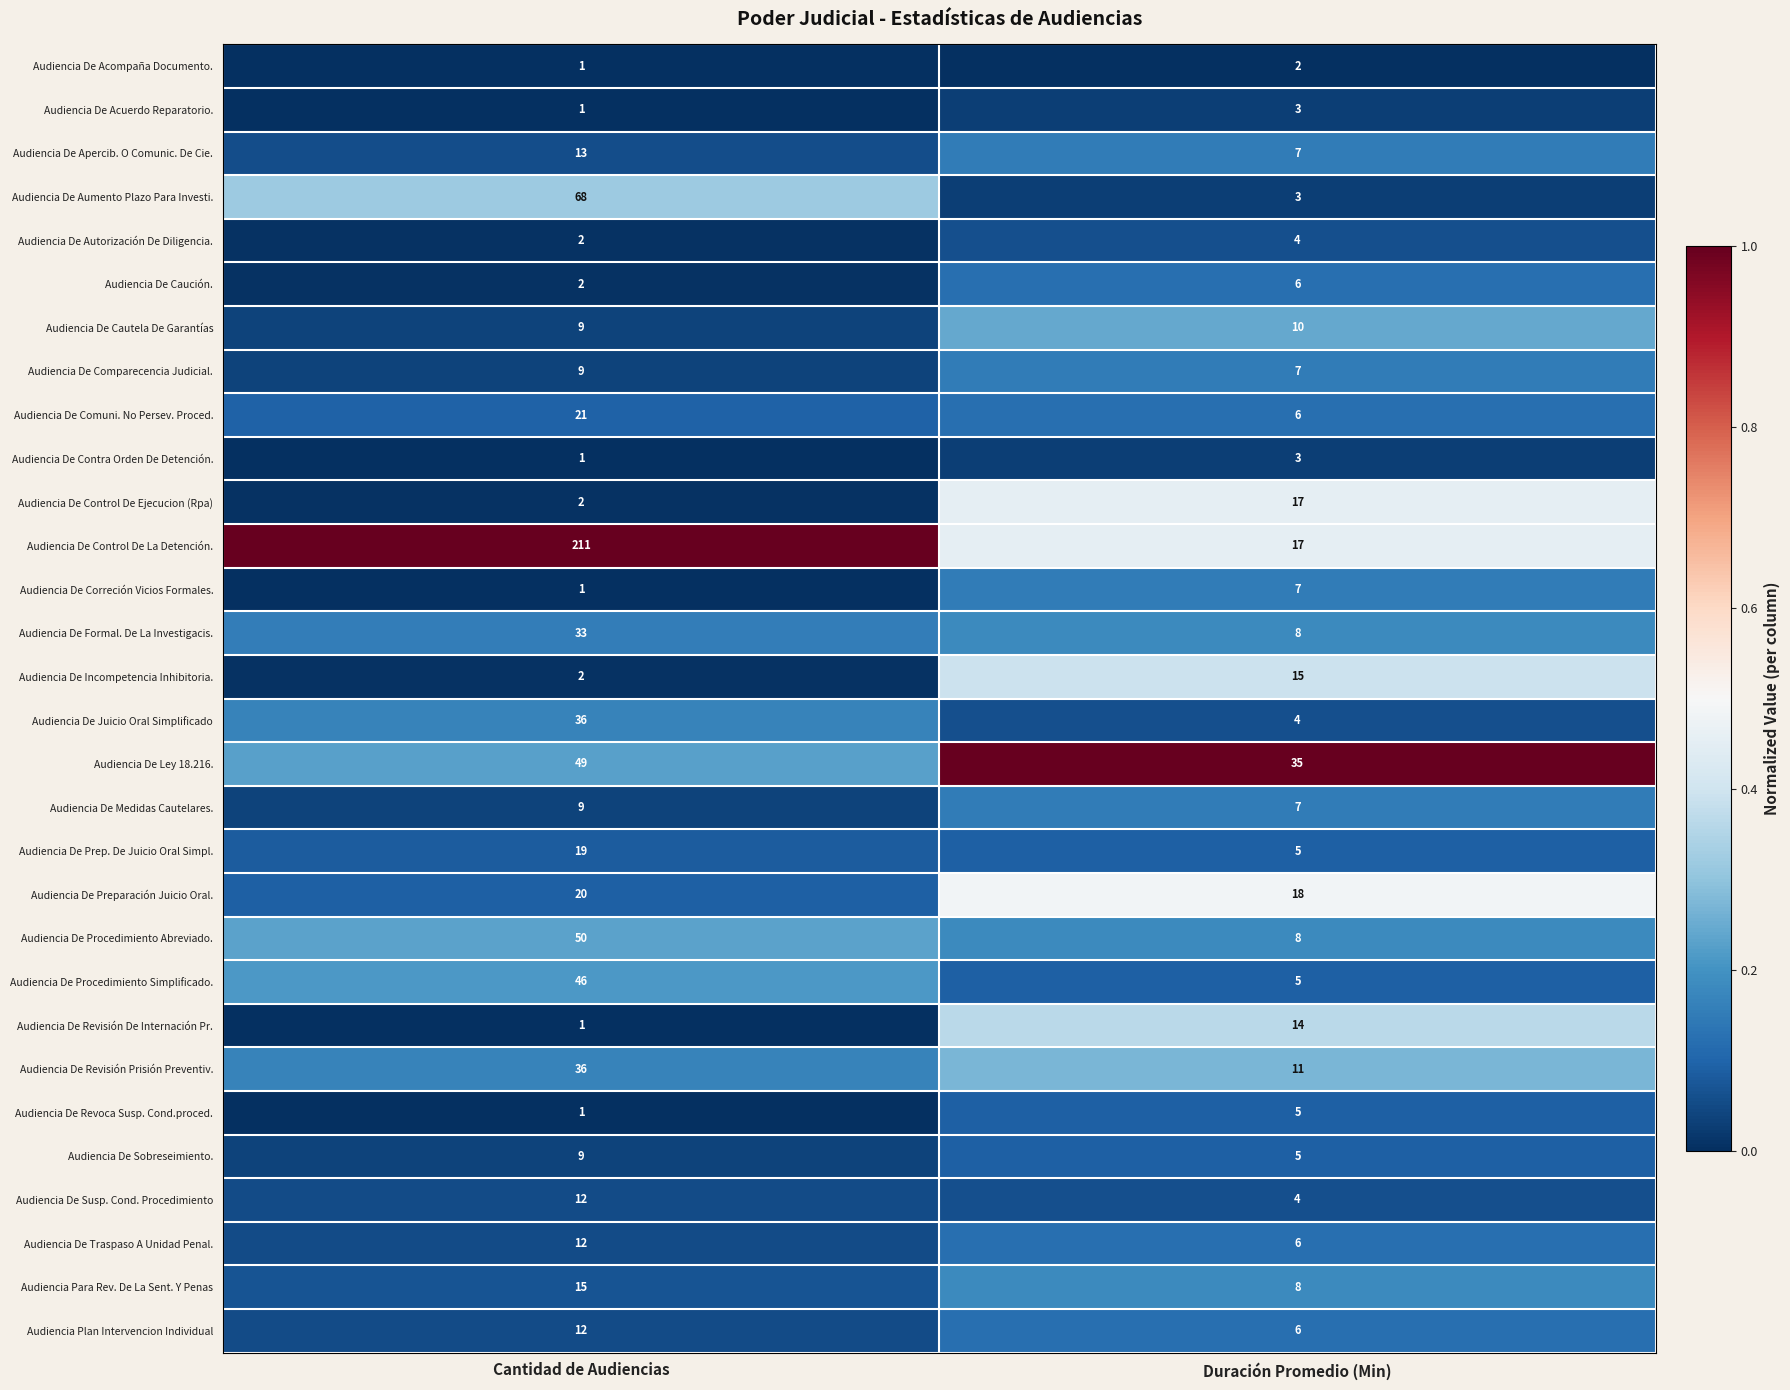

What is the average value of the Audiencia De Sobreseimiento. series?

7